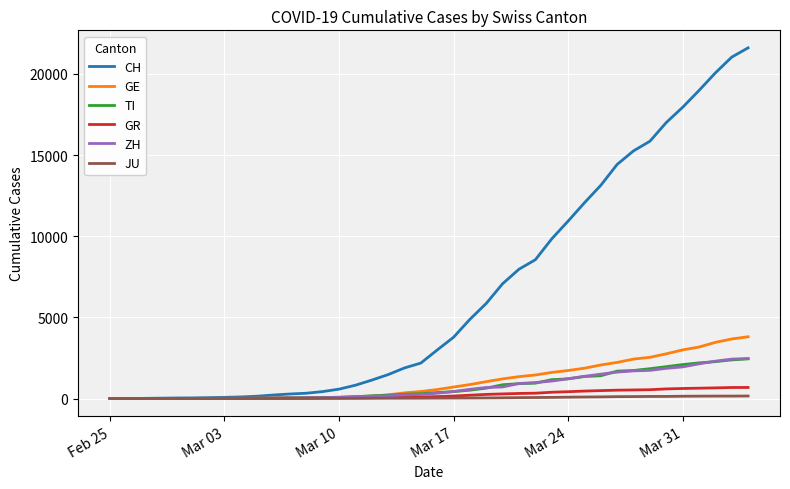

Which series has the largest total across all categories?

CH